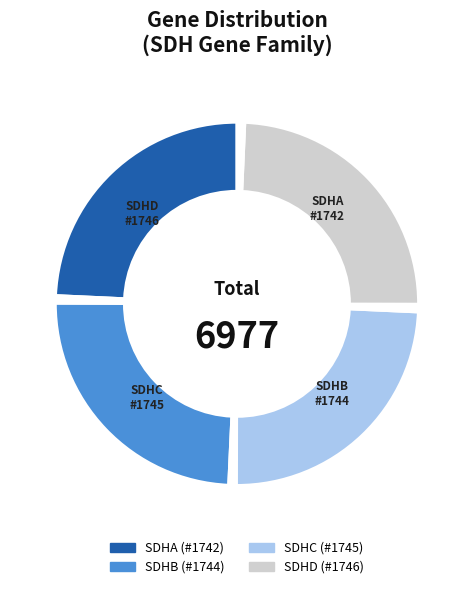

Which category has the smallest portion of the pie?

SDHA